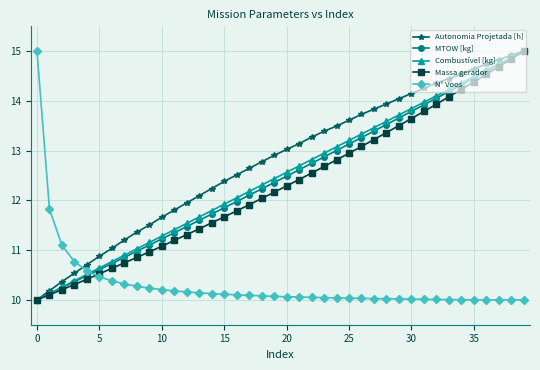

What is the highest value of the Massa gerador series?

15.0